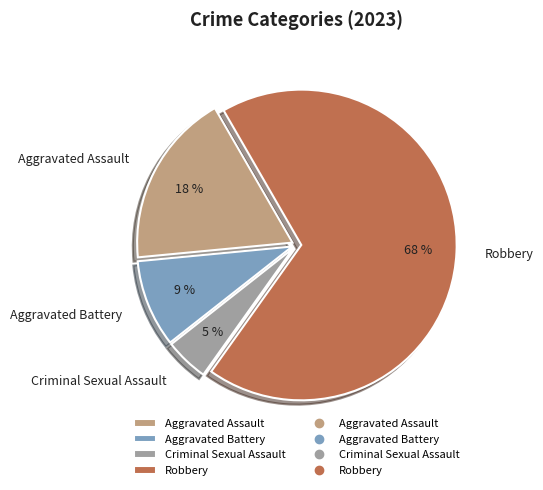

Is the sum of Aggravated Assault and Aggravated Battery greater than half?

No